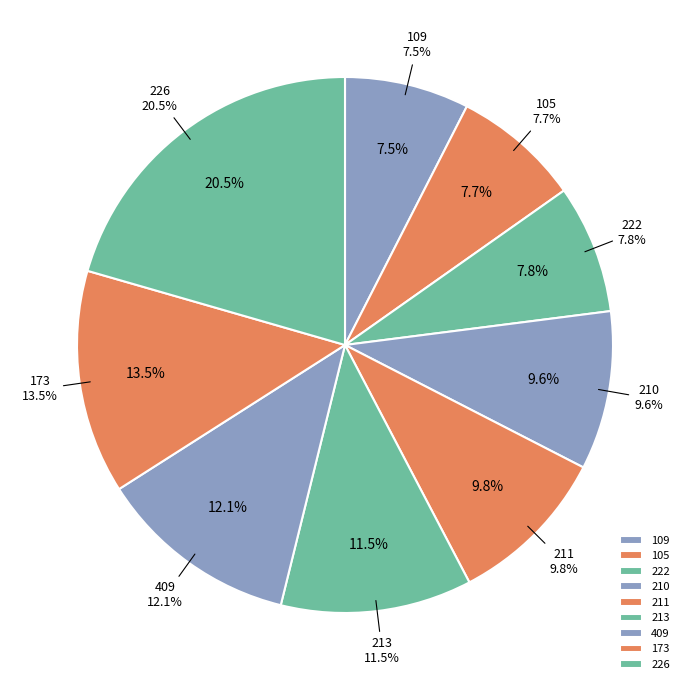

How many slices are in this pie chart?

9